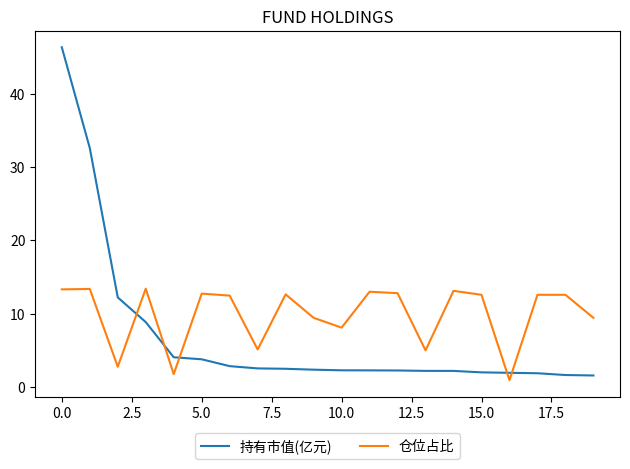

Which series has the largest total across all categories?

仓位占比